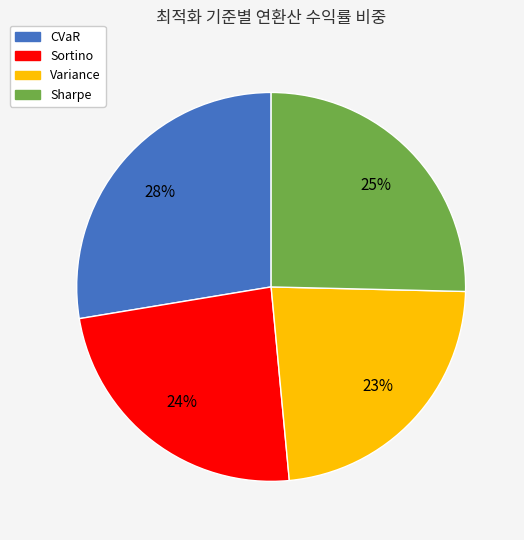

How many slices are in this pie chart?

4